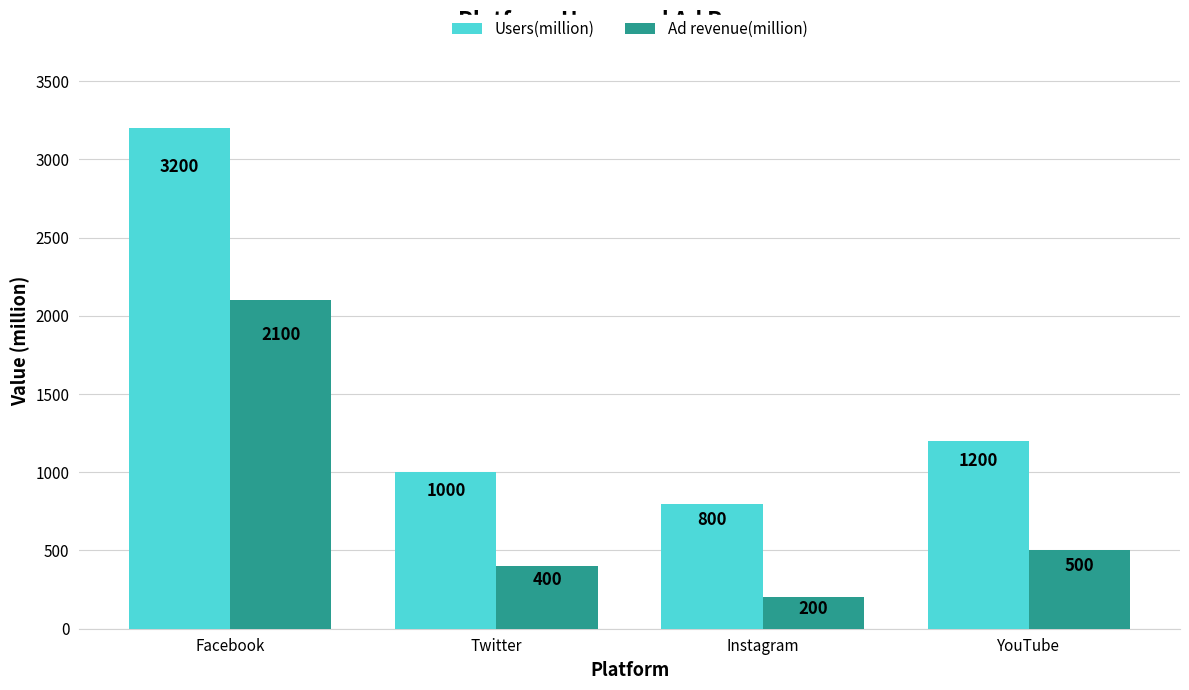

What is the difference between the maximum and minimum values in the Ad revenue(million) series?

1900